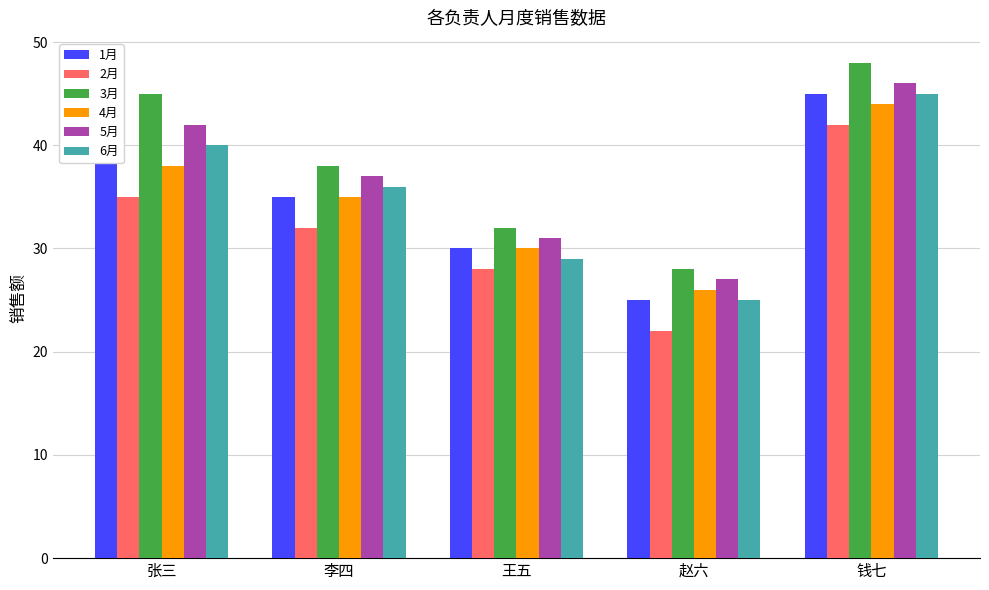

What is the total value across all series at 赵六?

153